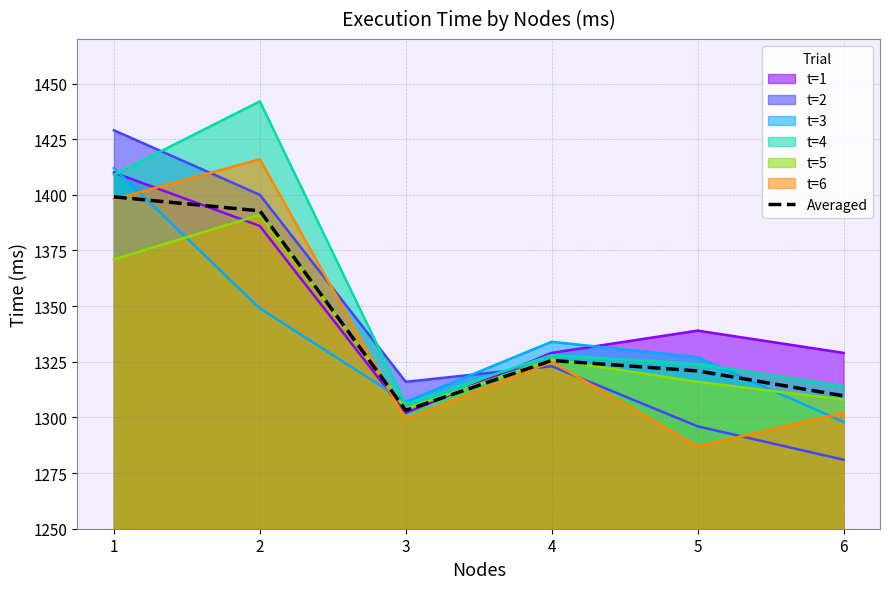

What is the sum of the values at 5 and 6?

2630.6